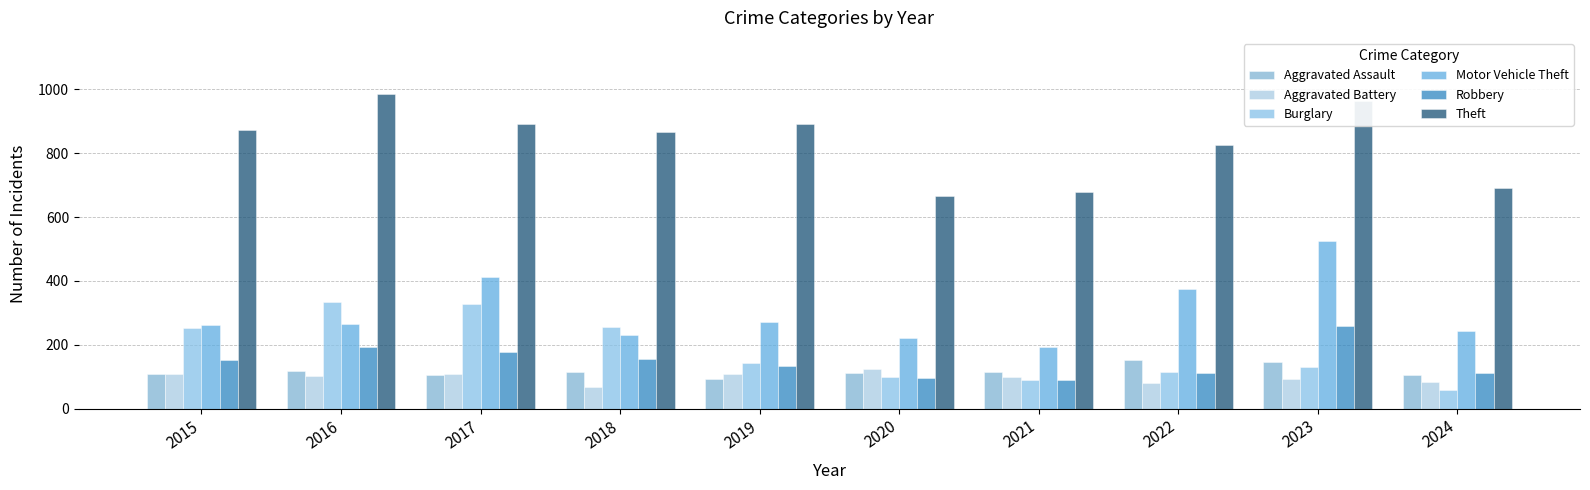

What is the total value across all series at 2015?

1761